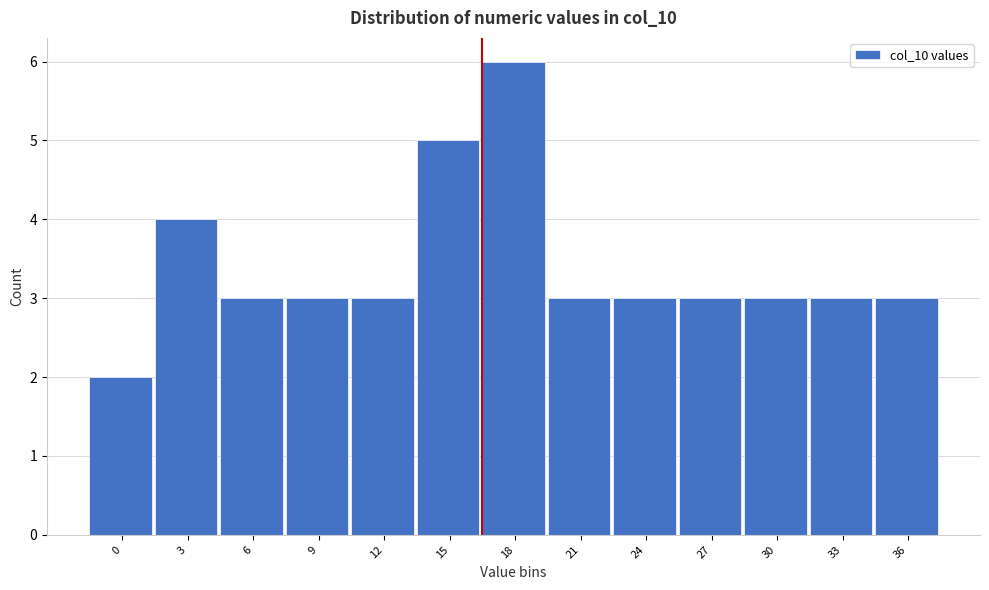

Reading right to left, extract all data points from this chart.

36=3	33=3	30=3	27=3	24=3	21=3	18=6	15=5	12=3	9=3	6=3	3=4	0=2